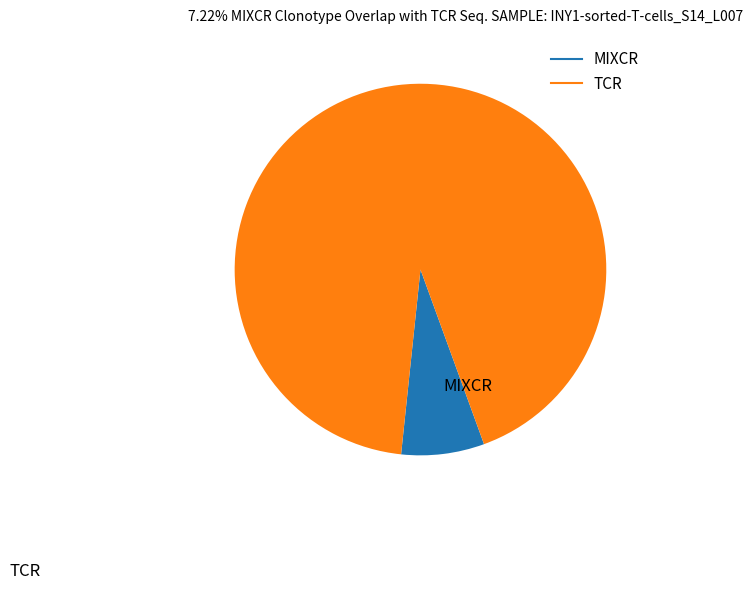

Is there any slice that represents more than half of the pie?

Yes